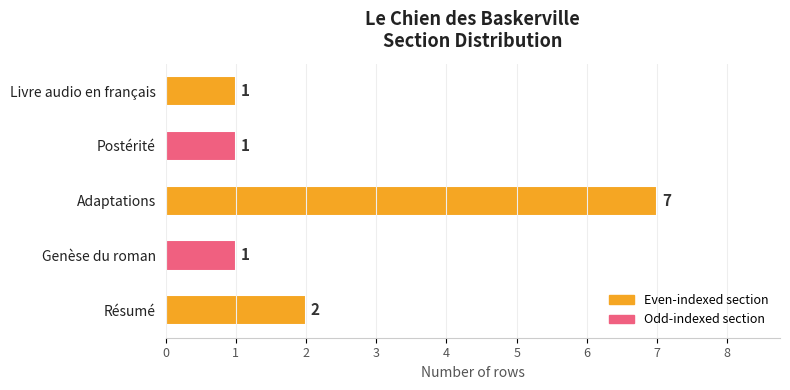

What is the greatest value displayed?

7